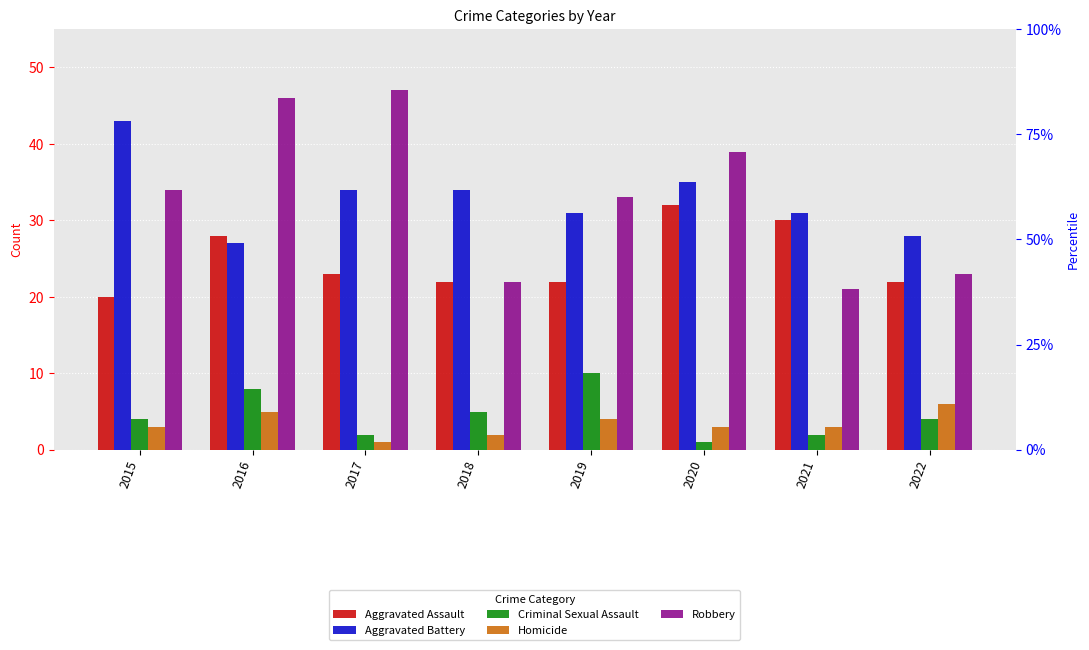

Where does the Aggravated Battery series first go above 34?

2015